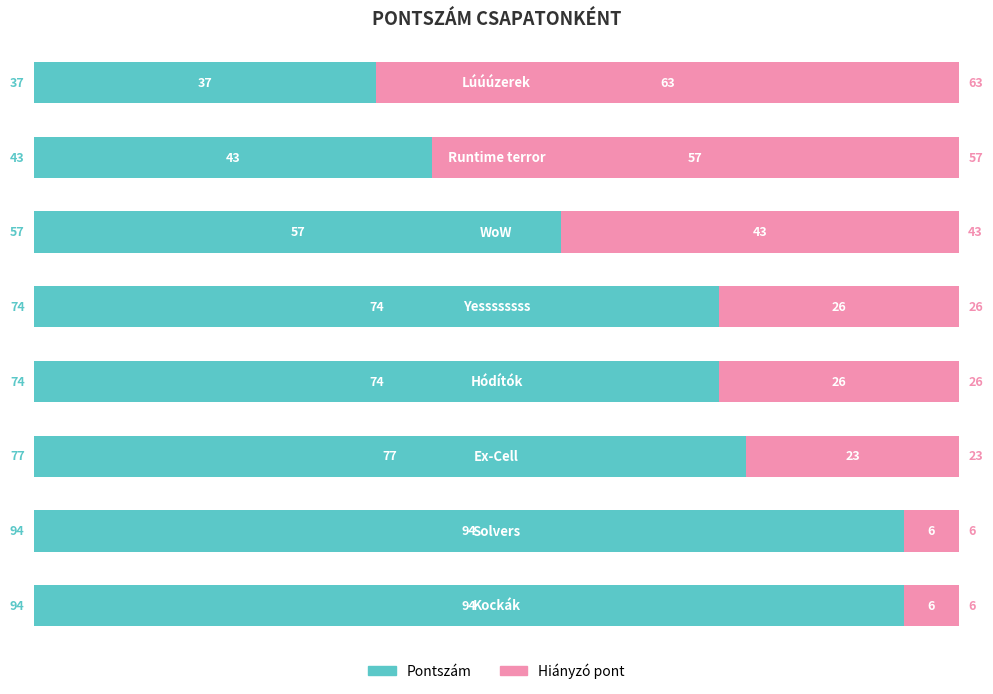

What is the difference between the maximum and second lowest values in the Pontszám series?

51